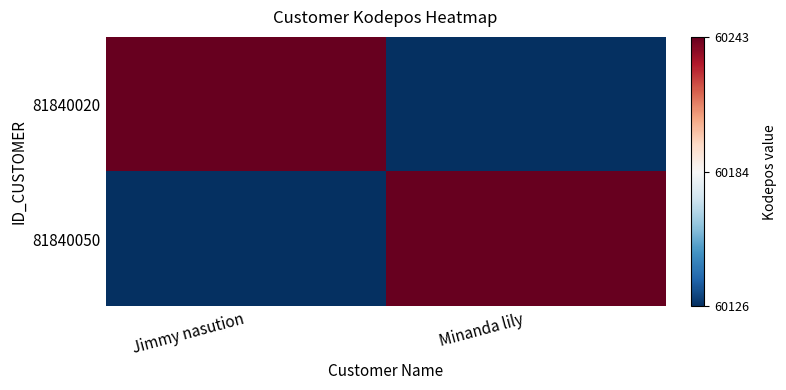

Which series has the largest total across all categories?

81840020